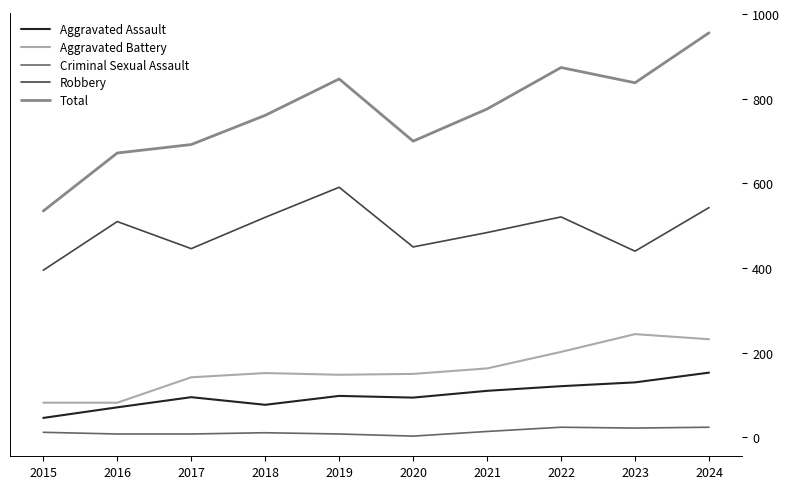

Does the chart display data point markers on the line(s)?

No